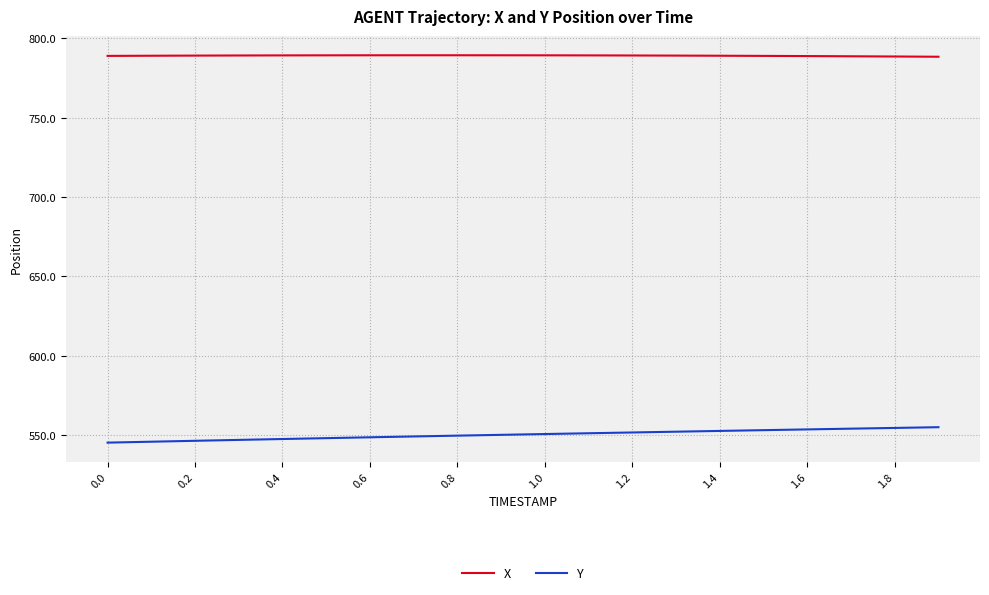

How many lines are shown in the chart?

2